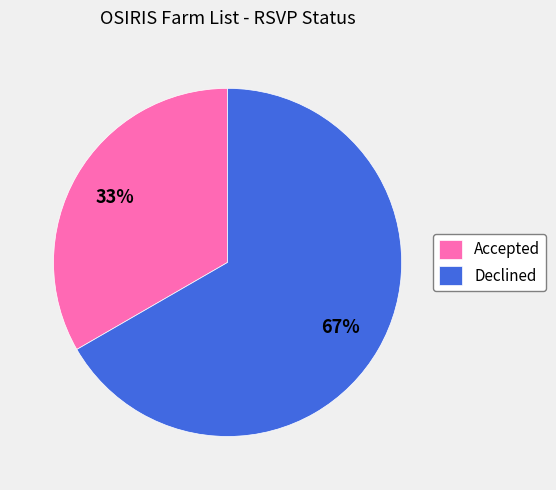

Do Declined and Accepted together represent more than half of the pie?

Yes